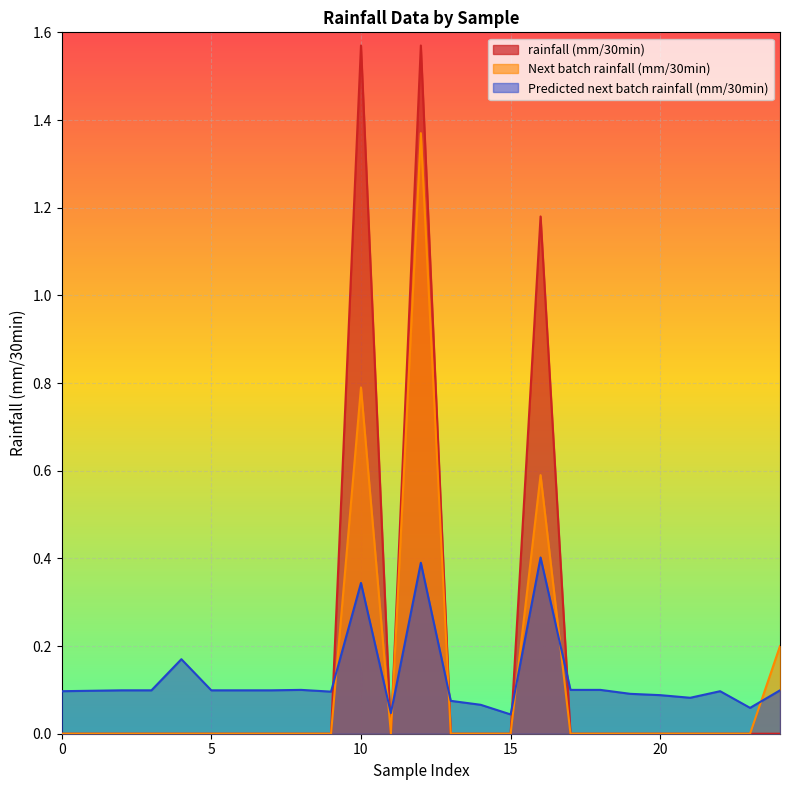

Count the rainfall (mm/30min) values in the range 0 to 1.

22